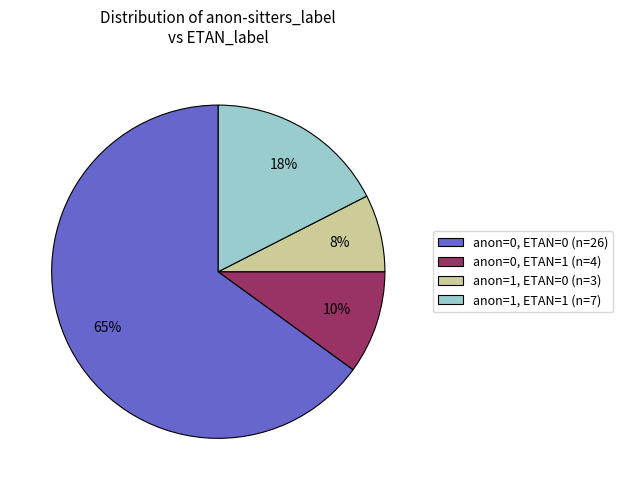

Does anon=0, ETAN=1 (n=4) account for over 50% of the chart?

No